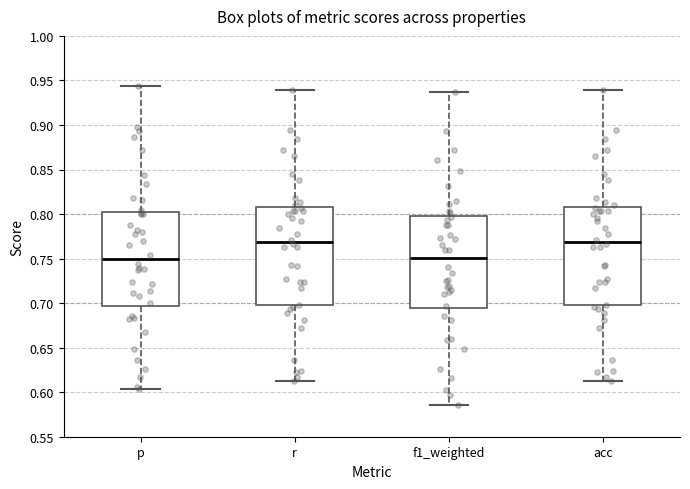

Reading left to right, transcribe this box plot: for each box, give where its median line is, the range the box spans, and where its two whiskers end, as read against the y-axis. The values are not printed on the chart, so give them approximately, as read against the axis.

p: median 0.750, box 0.695 to 0.800, whiskers 0.605 to 0.945
r: median 0.770, box 0.695 to 0.810, whiskers 0.615 to 0.940
f1_weighted: median 0.750, box 0.695 to 0.800, whiskers 0.585 to 0.935
acc: median 0.770, box 0.695 to 0.810, whiskers 0.615 to 0.940